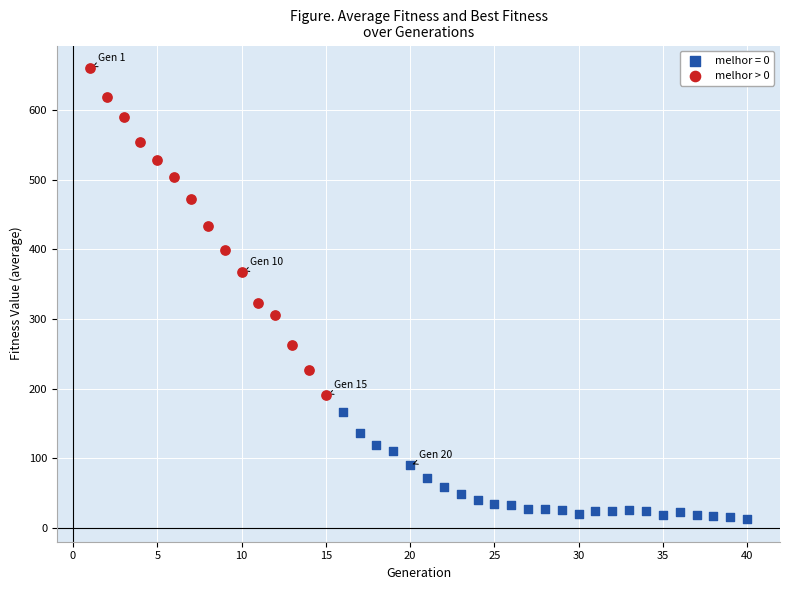

Which series has the largest Y range (max minus min)?

melhor > 0